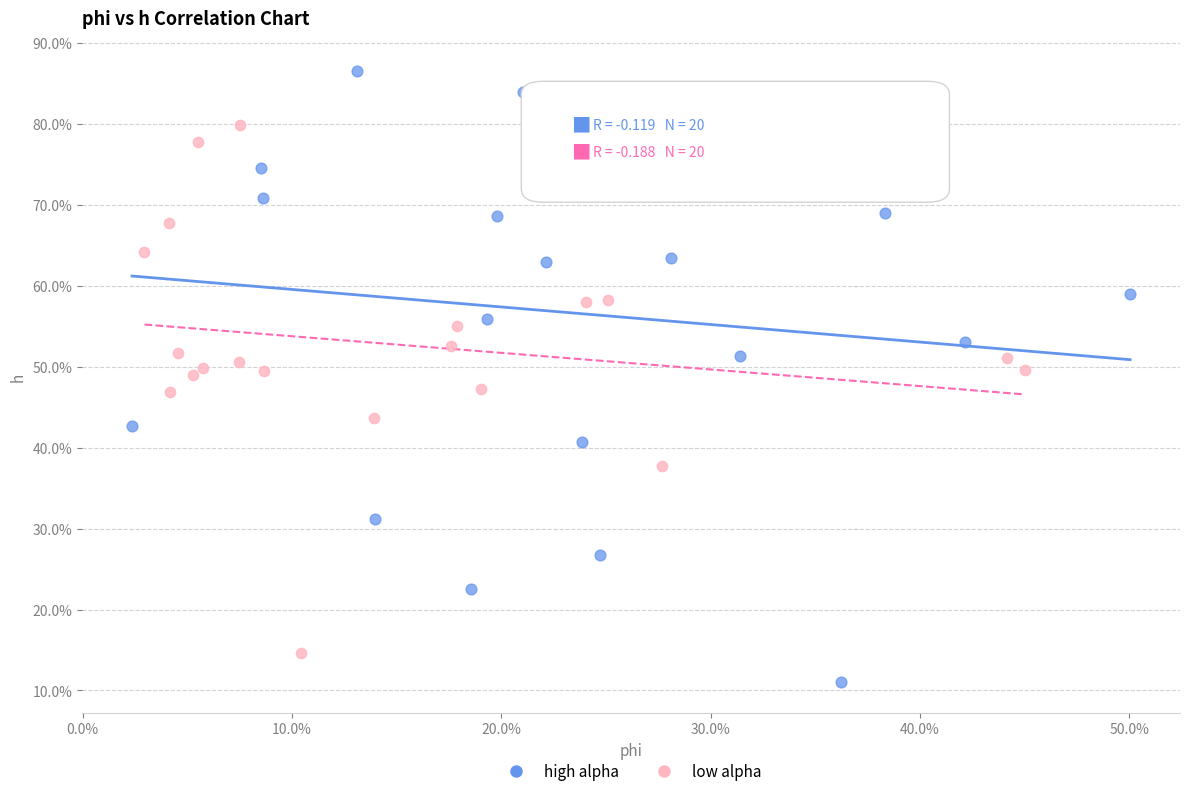

Which series contains the lowest Y value?

high alpha